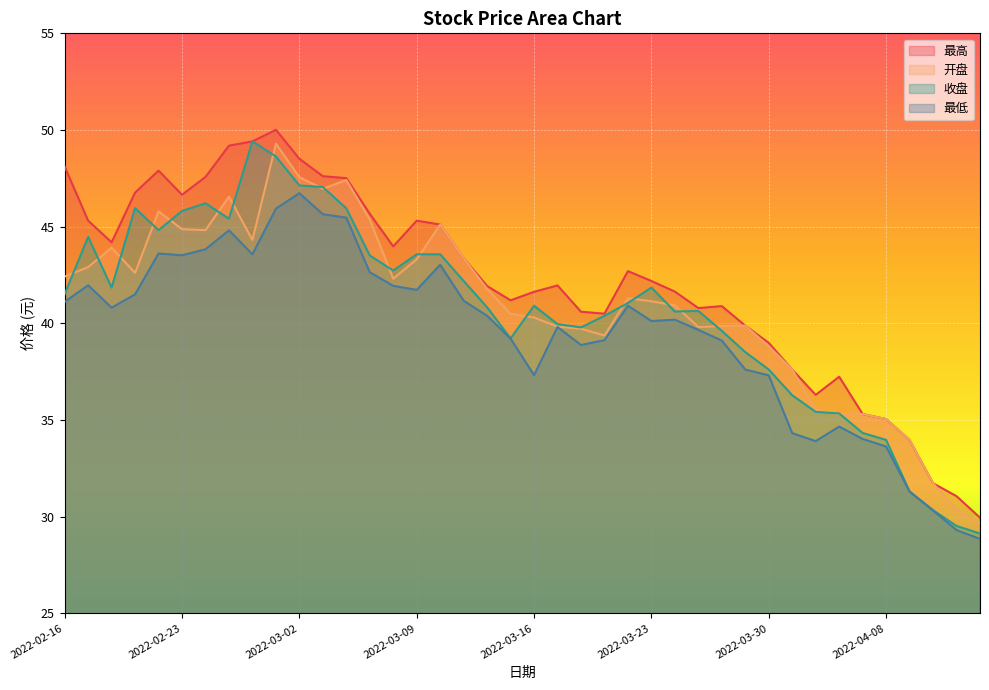

At which category is the sum across all series the highest?

2022-03-01